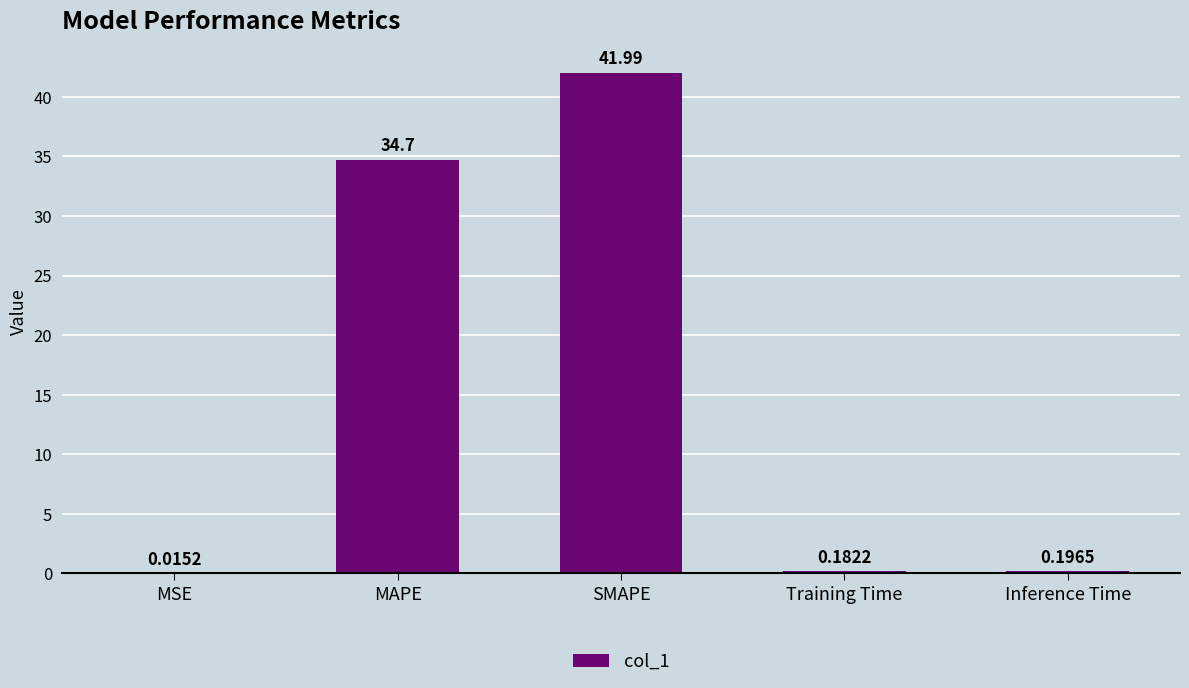

True or false: the data shows 55.3 at MAPE.

False